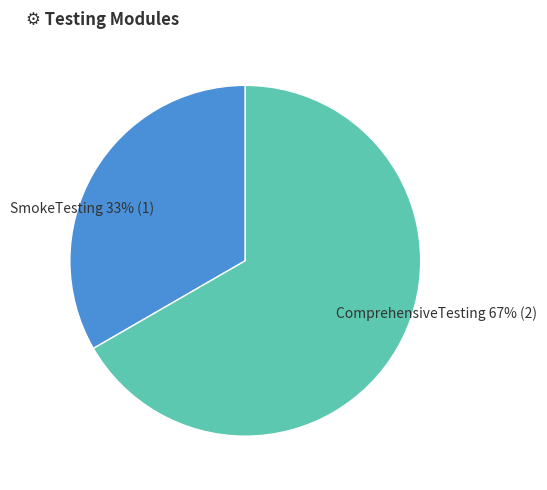

What is the ratio of the value at ComprehensiveTesting to the value at SmokeTesting?

2.0